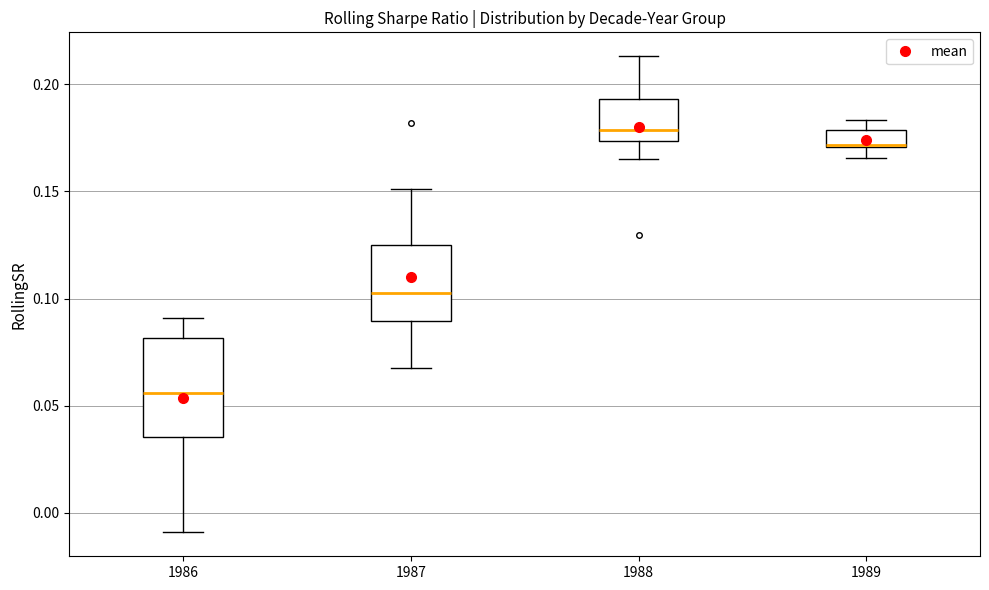

Reading left to right, transcribe this box plot: for each box, give where its median line is, the range the box spans, and where its two whiskers end, as read against the y-axis. The values are not printed on the chart, so give them approximately, as read against the axis.

1986: median 0.055, box 0.035 to 0.080, whiskers -0.010 to 0.090
1987: median 0.100, box 0.090 to 0.125, whiskers 0.065 to 0.150
1988: median 0.180, box 0.175 to 0.195, whiskers 0.165 to 0.215
1989: median 0.170 (drawn on the box's lower edge), box 0.170 to 0.180, whiskers 0.165 to 0.185